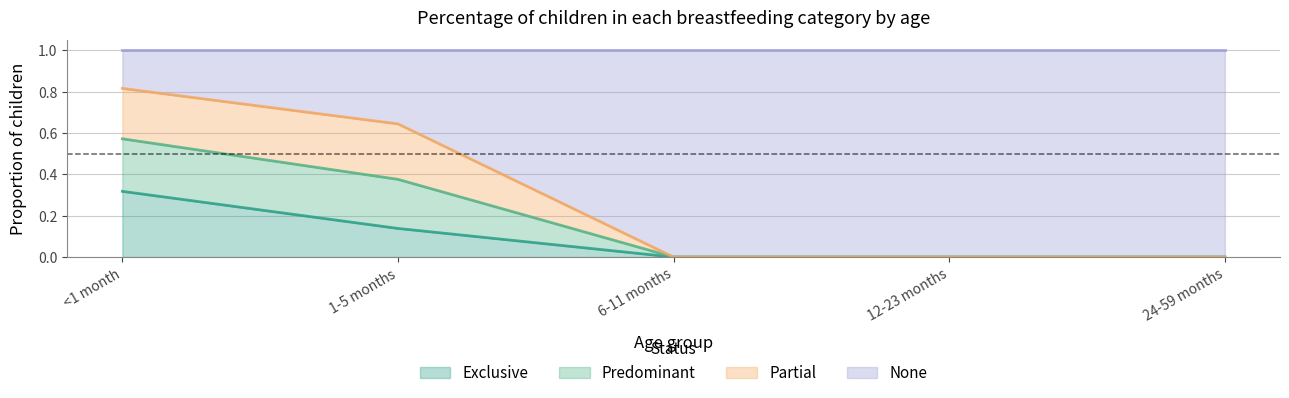

True or false: Predominant and Exclusive intersect in this chart.

False